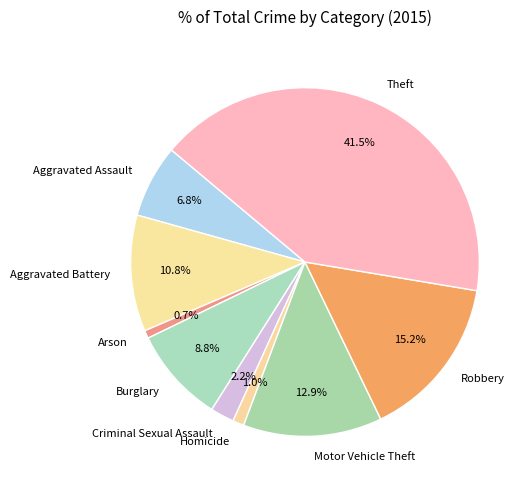

What percentage is the Motor Vehicle Theft slice, to the nearest percent?

13%